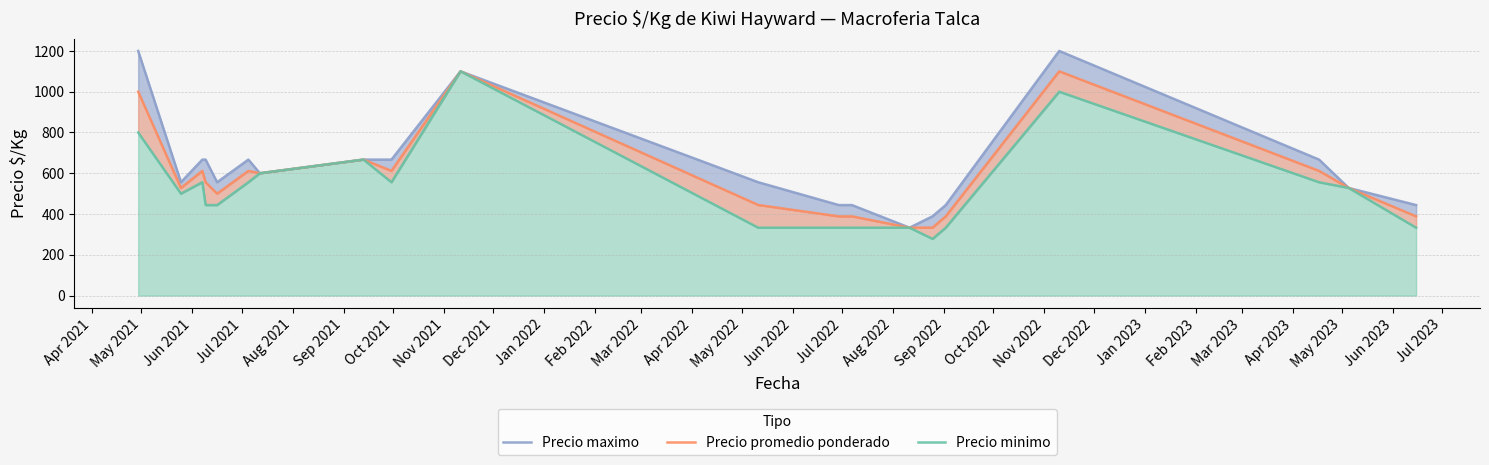

At how many categories does at least one series exceed 474?

14